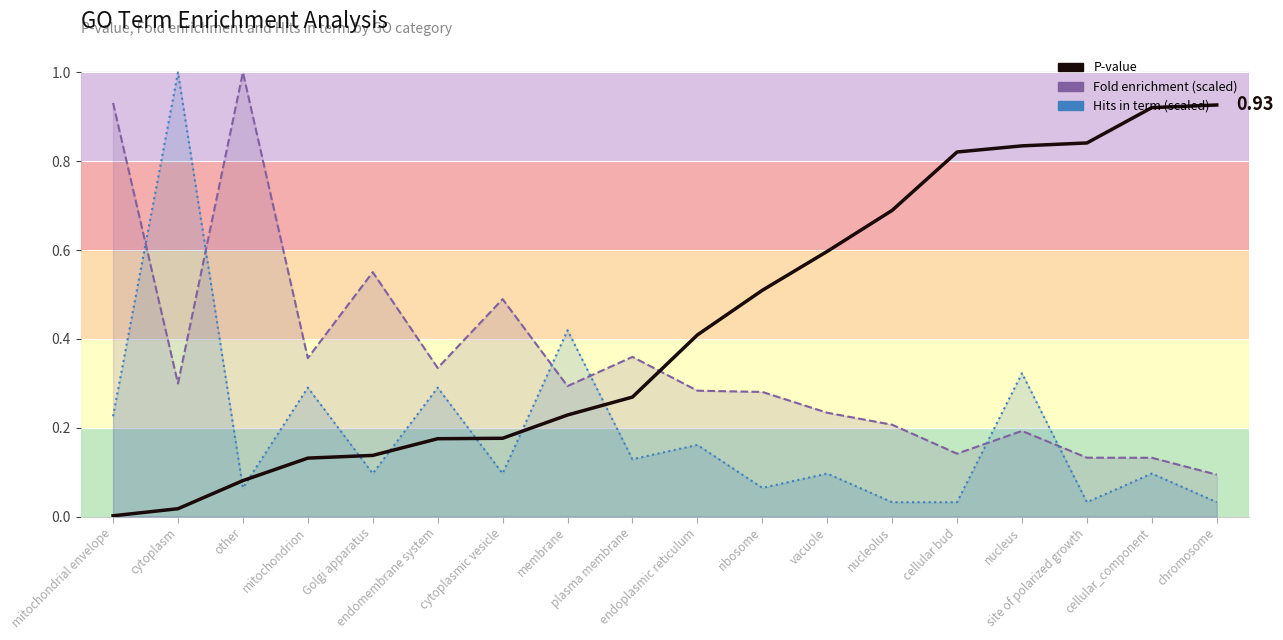

Reading right to left, transcribe all the data shown in this chart.

0.9	0.9	0.8	0.8	0.8	0.7	0.6	0.5	0.4	0.3	0.2	0.2	0.2	0.1	0.1	0.1	0.0	0.0